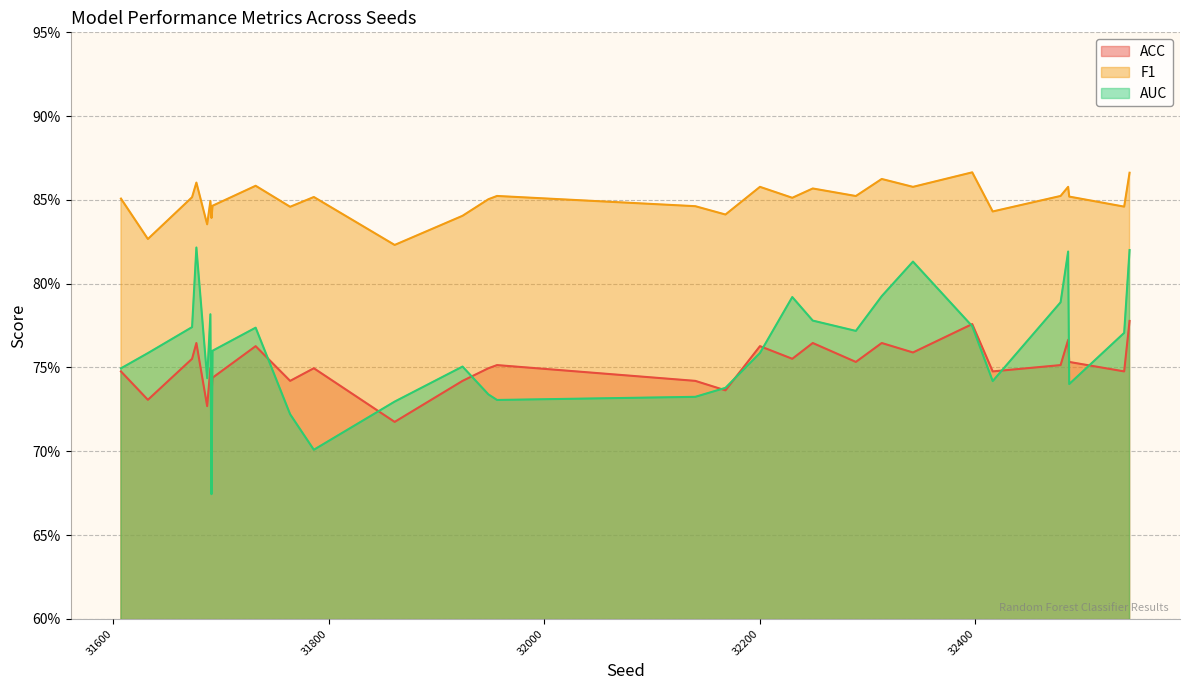

What is the minimum value shown in the chart?

0.7